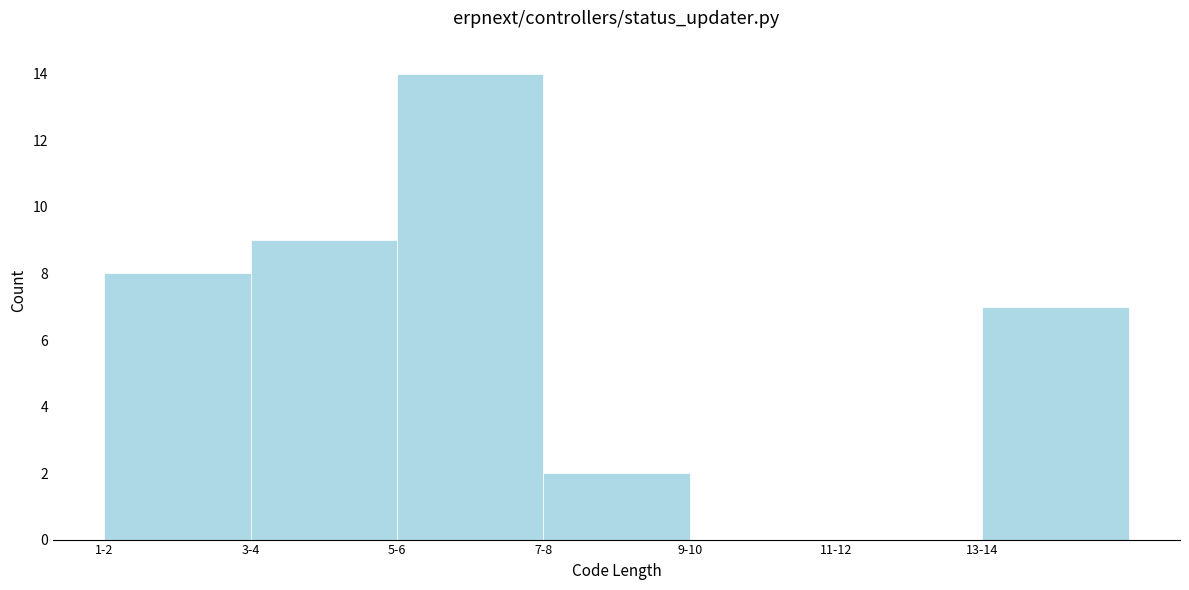

Reading left to right, transcribe all the data shown in this chart.

1-2=8	3-4=9	5-6=14	7-8=2	9-10=0	11-12=0	13-14=7